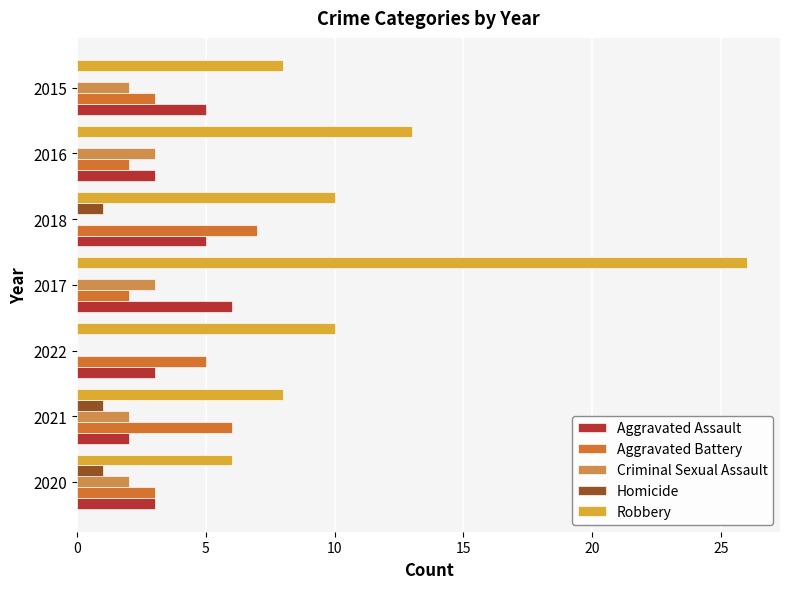

Is the value of Criminal Sexual Assault at 2017 greater than the value of Robbery at 2021?

No